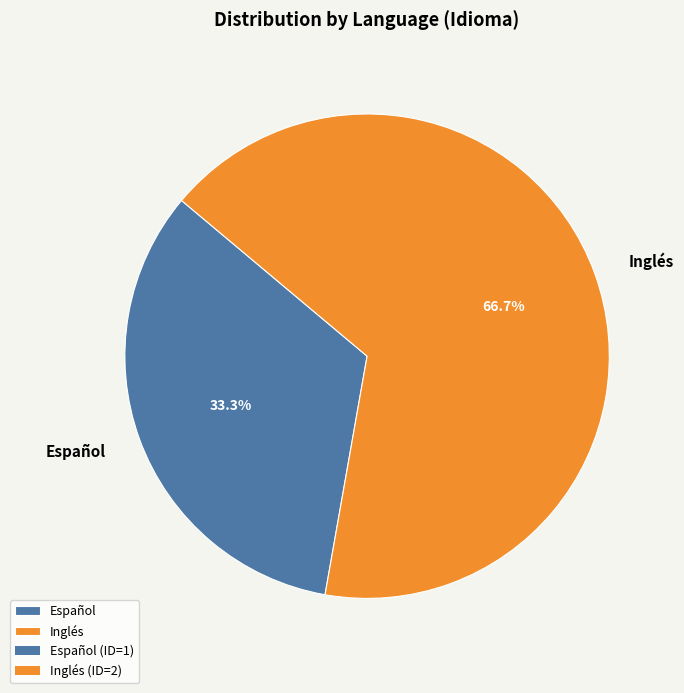

Count the number of slices in the pie.

2